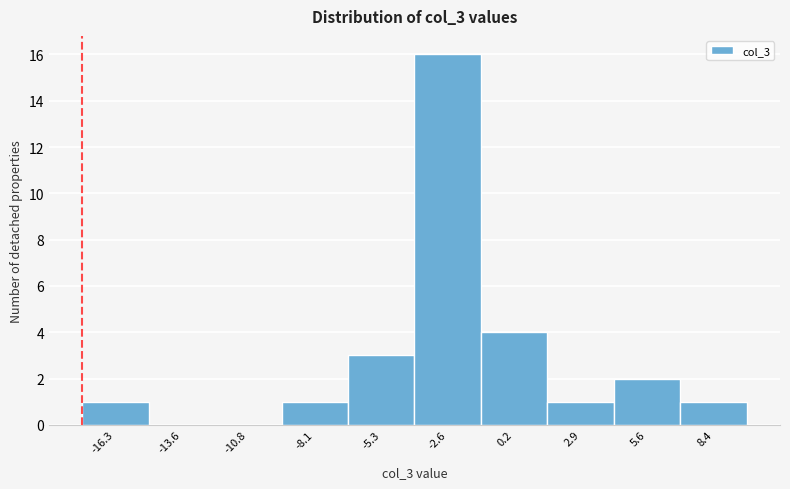

Reading right to left, transcribe all the data shown in this chart.

8.4=1	5.6=2	2.9=1	0.2=4	-2.6=16	-5.3=3	-8.1=1	-10.8=0	-13.6=0	-16.3=1